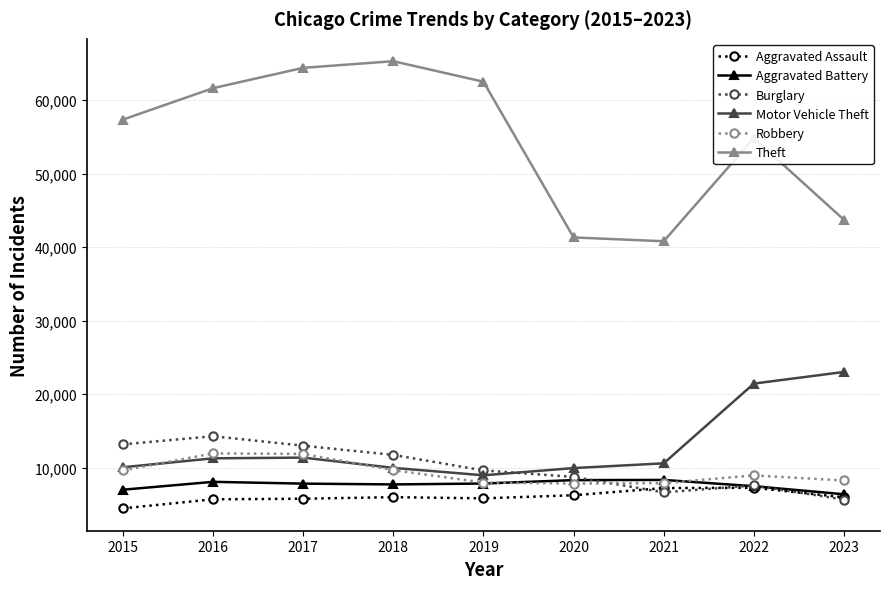

What is the approximate value of Motor Vehicle Theft at 2017, to the nearest 10?

11380